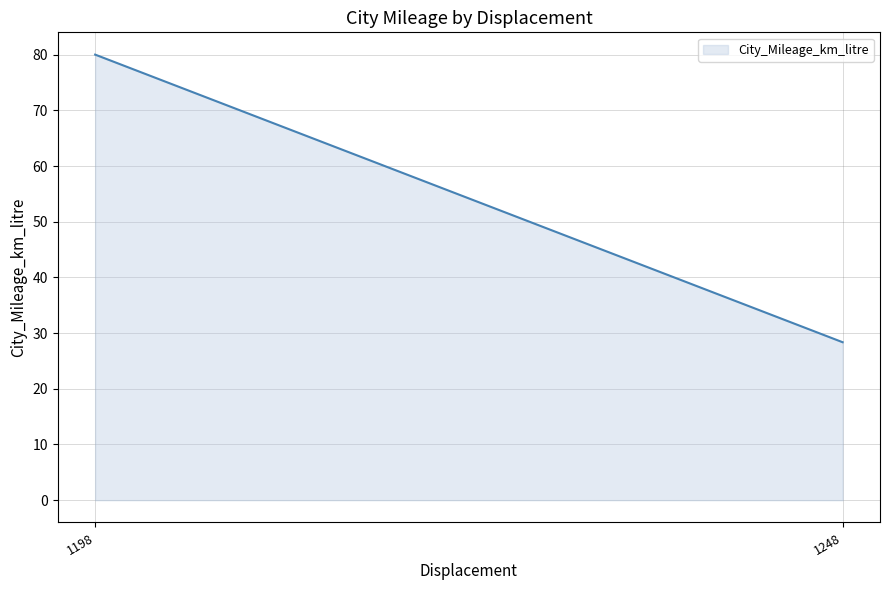

What is the difference between the maximum and minimum values?

51.6